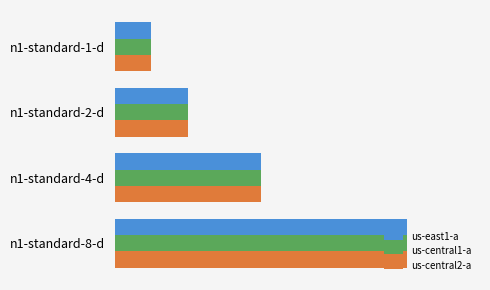

Which label corresponds to the largest value in the chart?

n1-standard-8-d